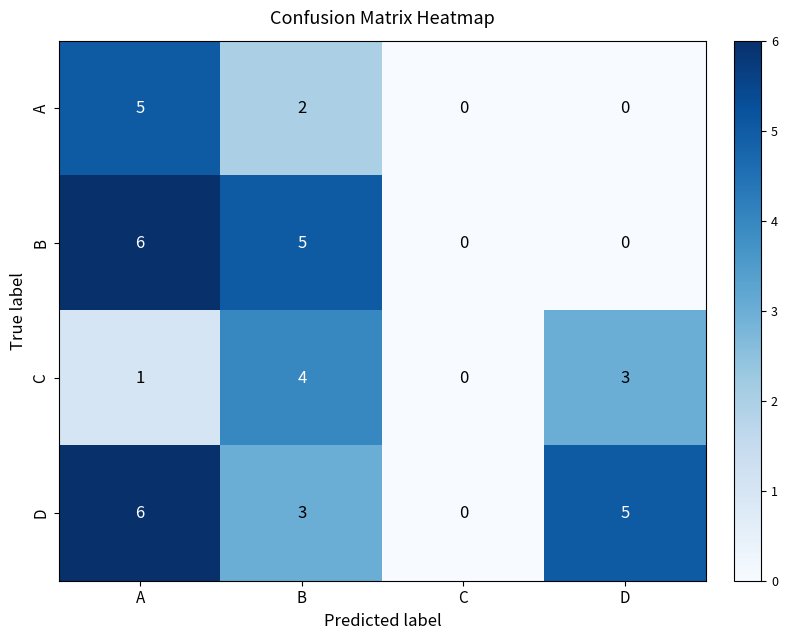

Which category has the highest value in the D series?

A